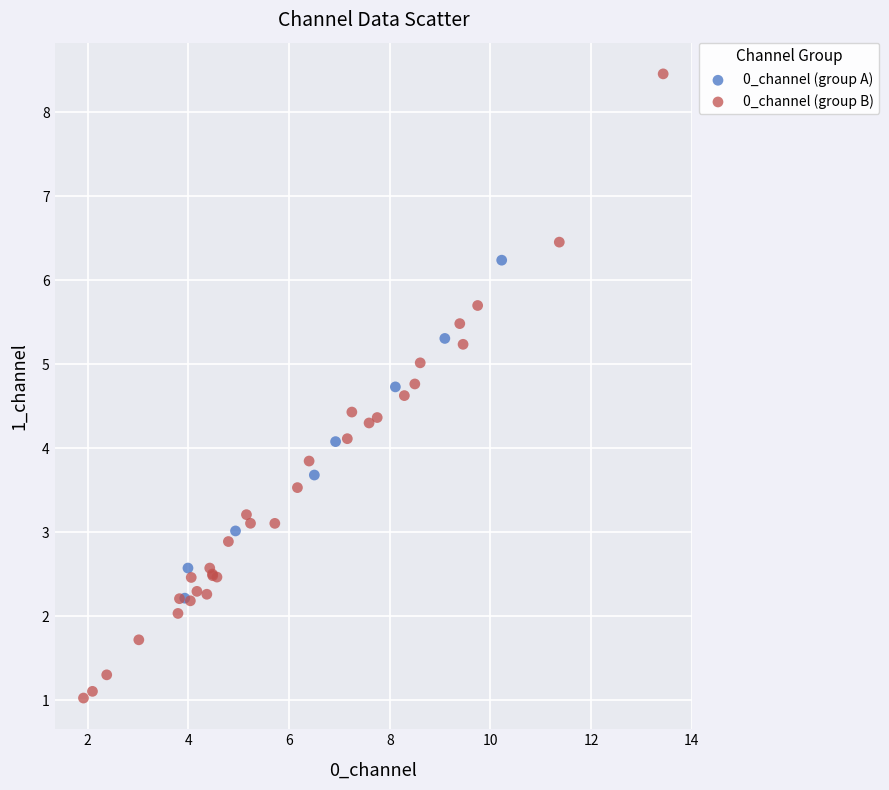

Which series reaches the minimum Y coordinate?

0_channel (group B)